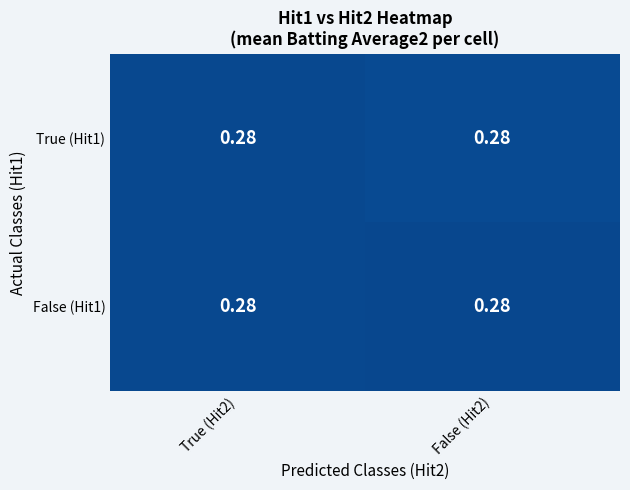

Which series has the widest spread of values?

True (Hit1)